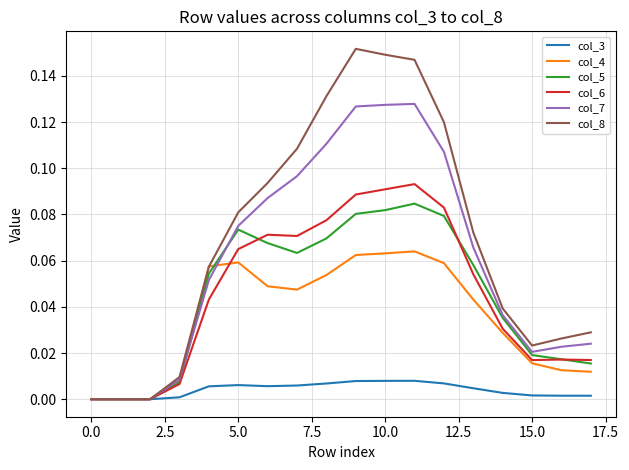

Rank the series by their maximum value, from lowest to highest.

col_3, col_4, col_5, col_6, col_7, col_8